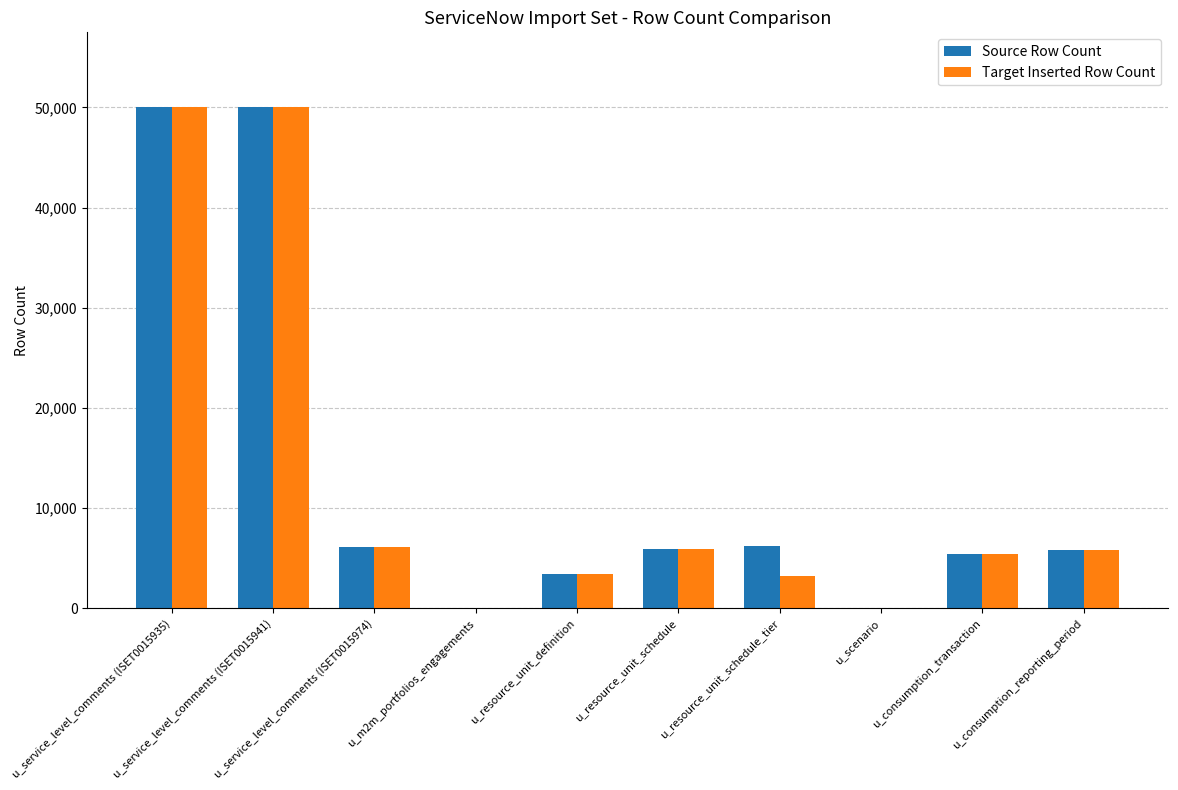

True or false: Source Row Count has a value of 3604 at u_consumption_reporting_period.

False